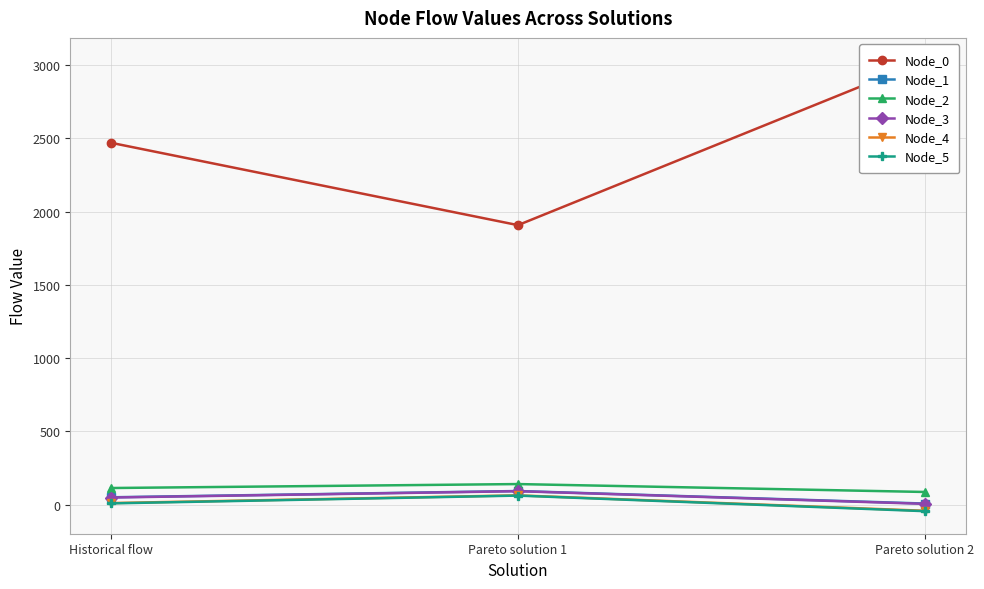

What is the label of the 3rd point from the left?

Pareto solution 2